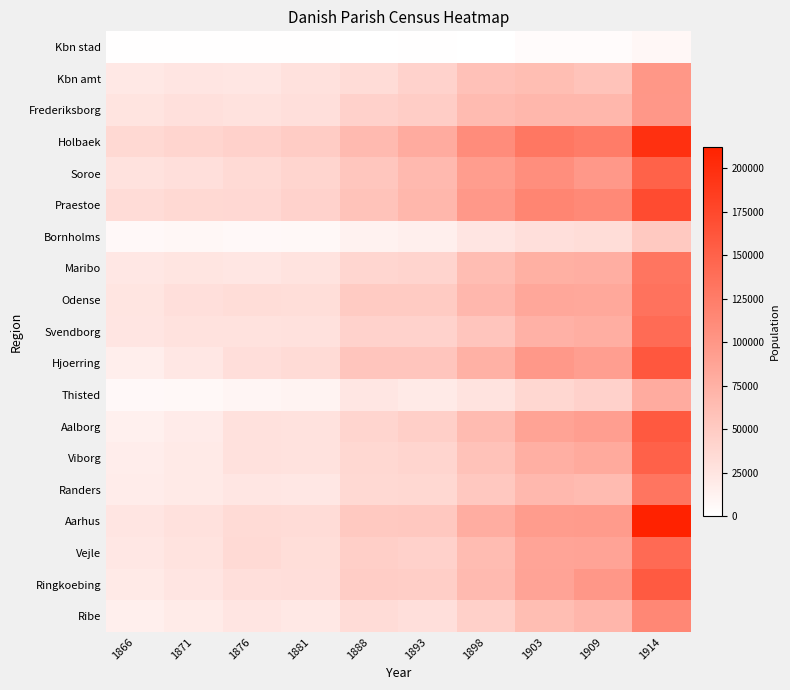

List the series in order of their peak value, highest first.

Aarhus, Holbaek, Praestoe, Hjoerring, Aalborg, Ringkoebing, Viborg, Soroe, Vejle, Svendborg, Odense, Maribo, Randers, Ribe, Kbn amt, Frederiksborg, Thisted, Bornholms, Kbn stad